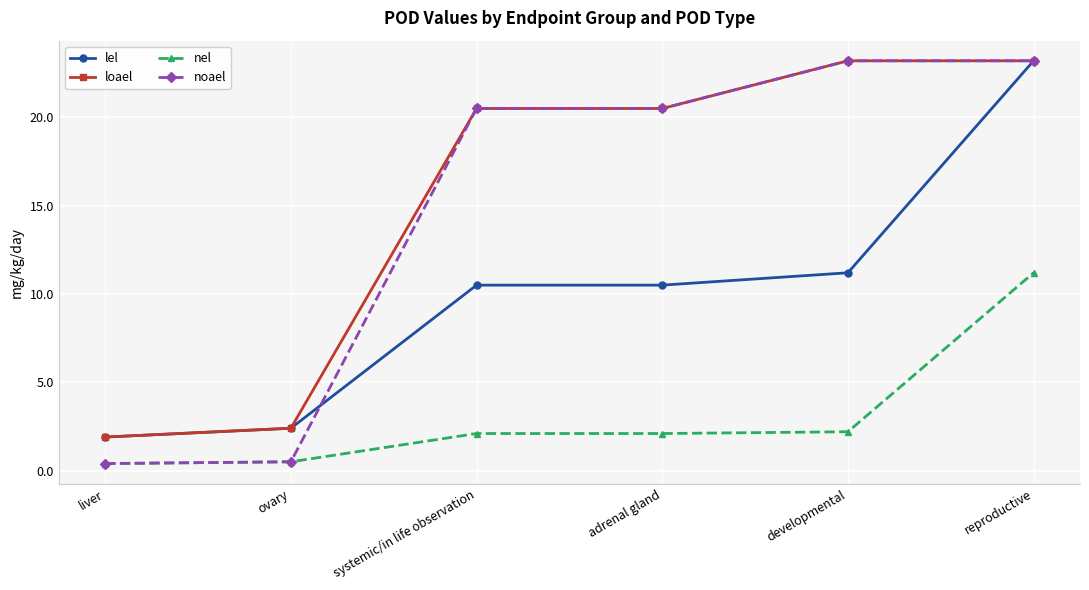

Which series changed the most between liver and developmental?

noael